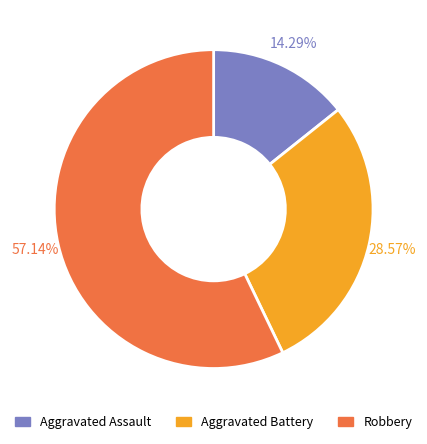

To the nearest percent, what is the difference between the Aggravated Assault and Aggravated Battery slice percentages?

14%